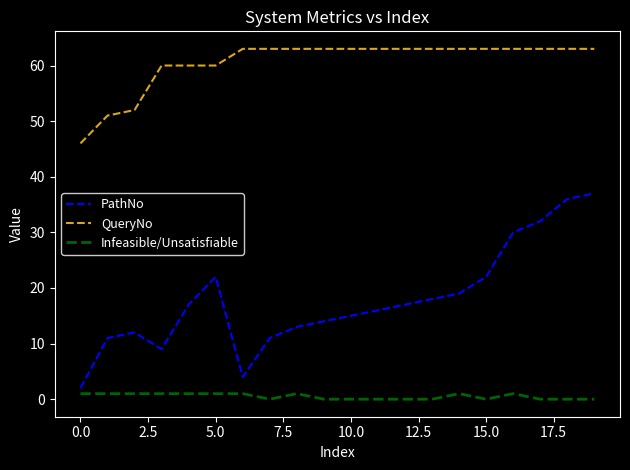

What is the lowest value of the QueryNo series?

46